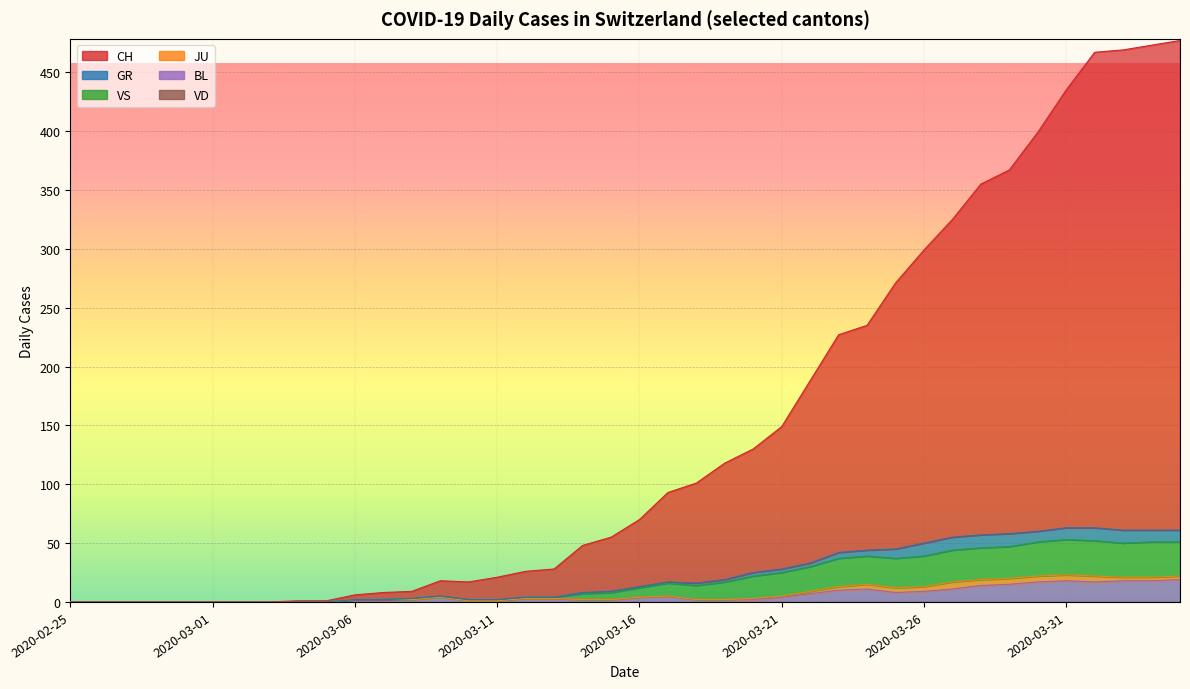

Which series has the largest range (max minus min)?

CH